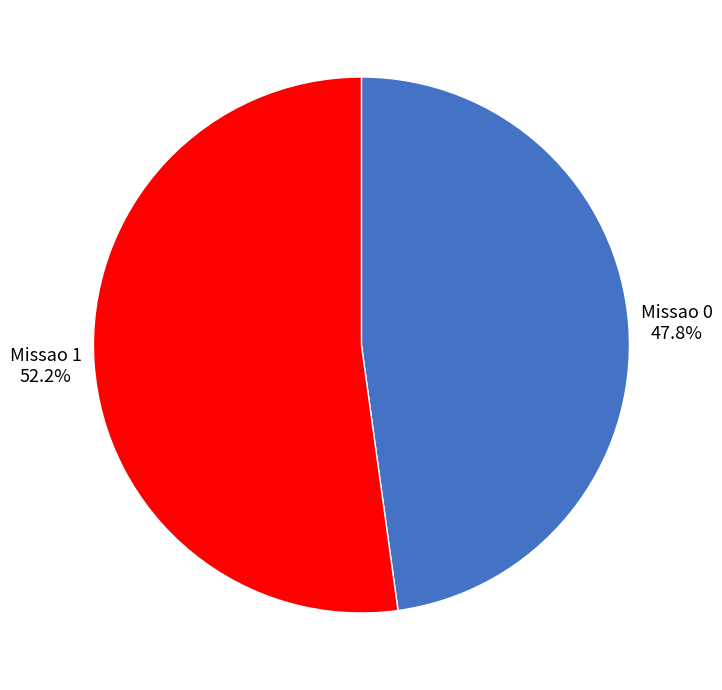

How many slices are in this pie chart?

2